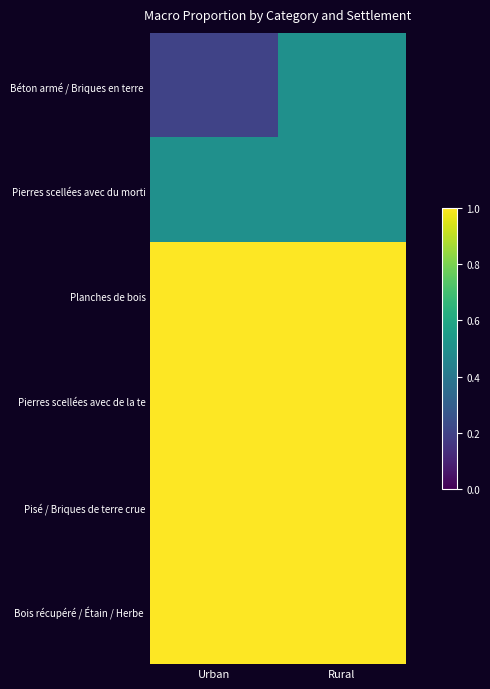

What is the minimum value shown in the chart?

0.2